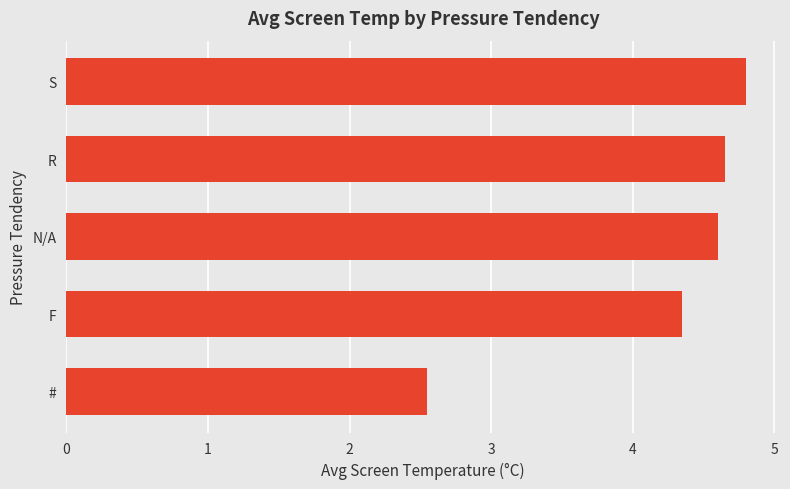

True or false: the data shows 2.5 at #.

True